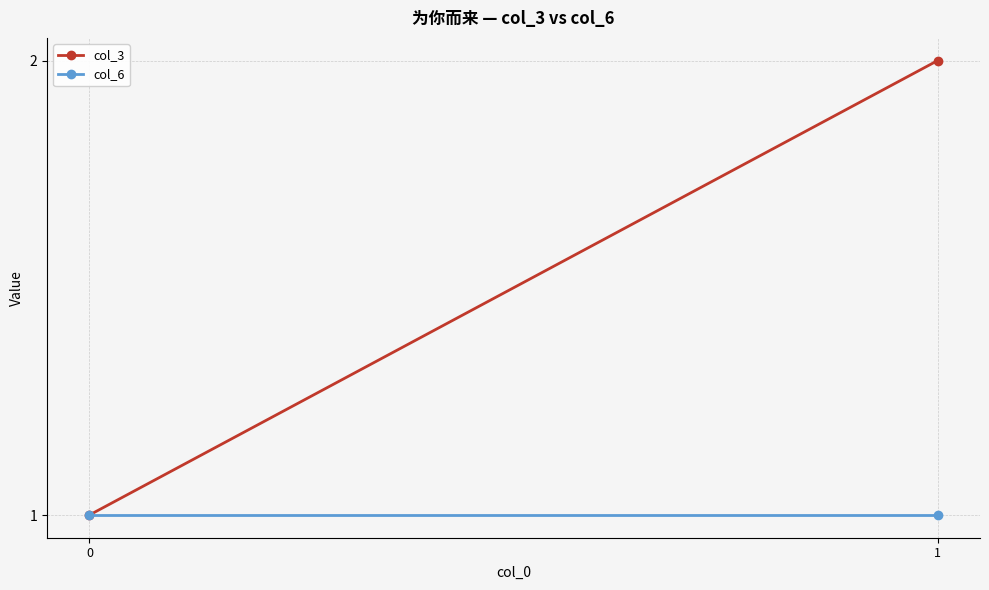

Which series has the largest total across all categories?

col_3